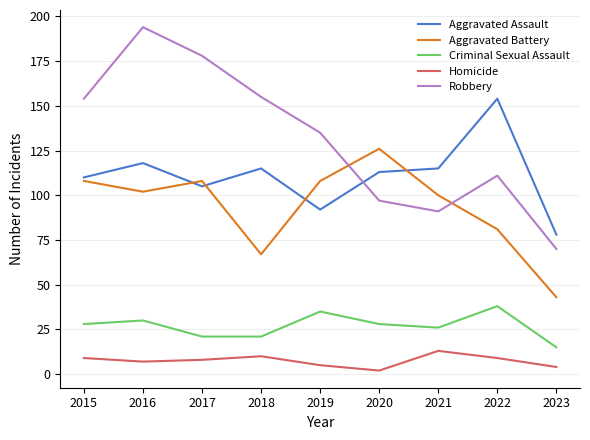

True or false: Homicide has a value of 5 at 2019.

True